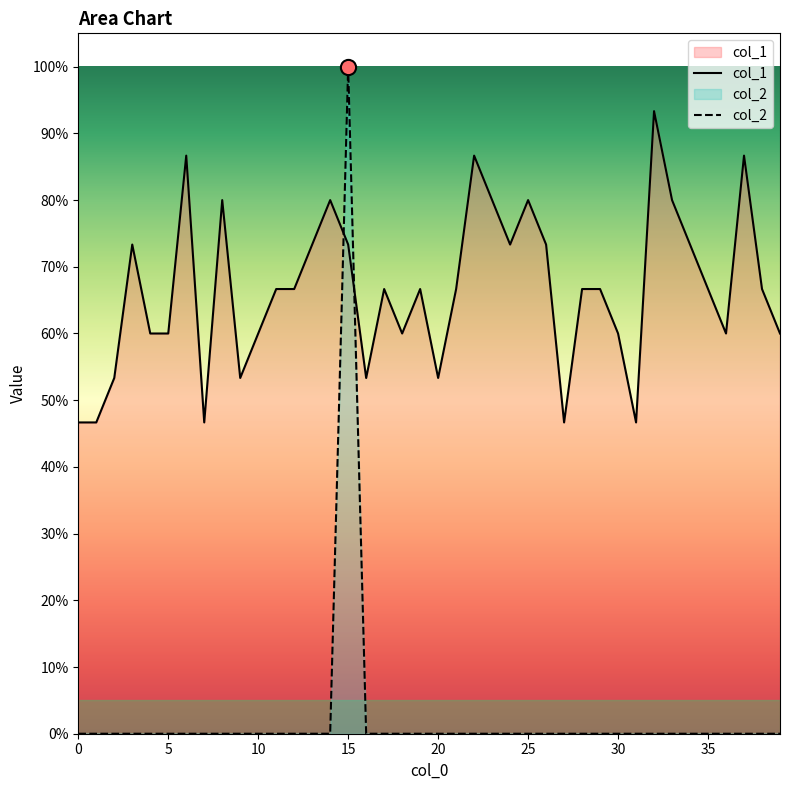

At how many categories does at least one series exceed 0?

40